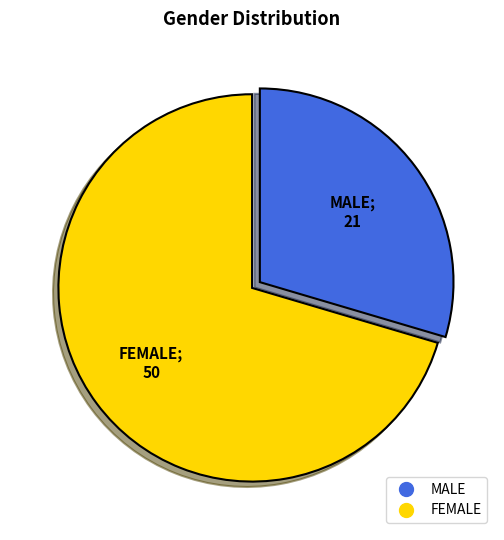

Combined, do MALE and FEMALE account for over 50%?

Yes